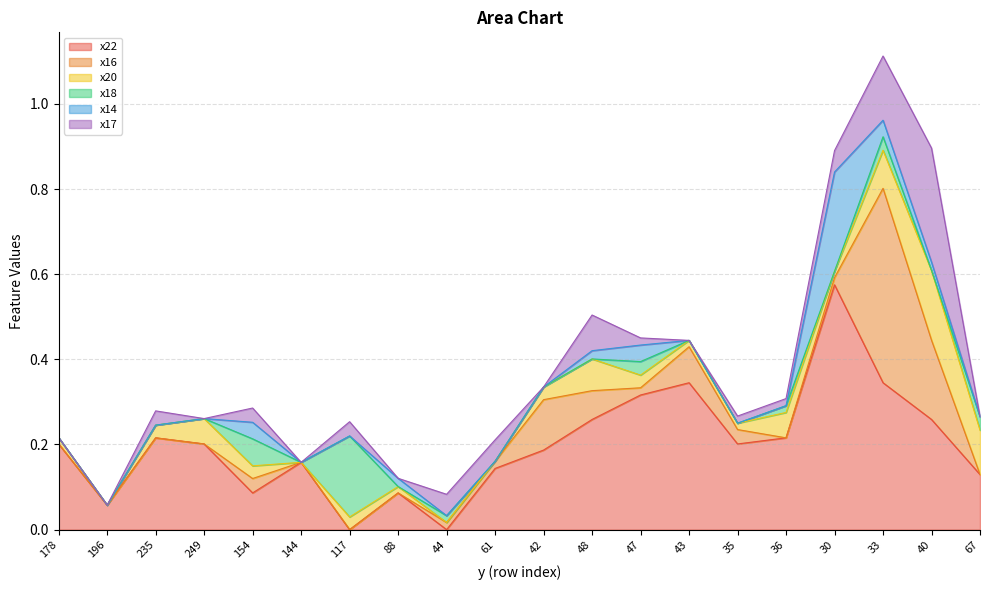

Reading left to right, extract all data points from this chart.

x22: 178=0.2	196=0.1	235=0.2	249=0.2	154=0.1	144=0.2	117=0.0	88=0.1	44=0.0	61=0.1	42=0.2	48=0.3	47=0.3	43=0.3	35=0.2	36=0.2	30=0.6	33=0.3	40=0.3	67=0.1
x16: 178=0.0	196=0.0	235=0.0	249=0.0	154=0.0	144=0.0	117=0.0	88=0.0	44=0.0	61=0.0	42=0.1	48=0.1	47=0.0	43=0.1	35=0.0	36=0.0	30=0.0	33=0.5	40=0.2	67=0.0
x20: 178=0.0	196=0.0	235=0.0	249=0.1	154=0.0	144=0.0	117=0.0	88=0.0	44=0.0	61=0.0	42=0.0	48=0.1	47=0.0	43=0.0	35=0.0	36=0.1	30=0.0	33=0.1	40=0.2	67=0.1
x18: 178=0.0	196=0.0	235=0.0	249=0.0	154=0.1	144=0.0	117=0.2	88=0.0	44=0.0	61=0.0	42=0.0	48=0.0	47=0.0	43=0.0	35=0.0	36=0.0	30=0.0	33=0.0	40=0.0	67=0.0
x14: 178=0.0	196=0.0	235=0.0	249=0.0	154=0.0	144=0.0	117=0.0	88=0.0	44=0.0	61=0.0	42=0.0	48=0.0	47=0.0	43=0.0	35=0.0	36=0.0	30=0.2	33=0.0	40=0.0	67=0.0
x17: 178=0.0	196=0.0	235=0.0	249=0.0	154=0.0	144=0.0	117=0.0	88=0.0	44=0.1	61=0.1	42=0.0	48=0.1	47=0.0	43=0.0	35=0.0	36=0.0	30=0.1	33=0.2	40=0.3	67=0.0